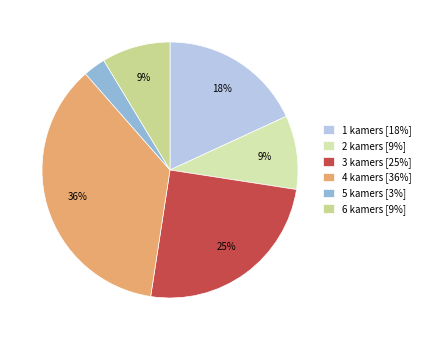

Count the number of slices in the pie.

6